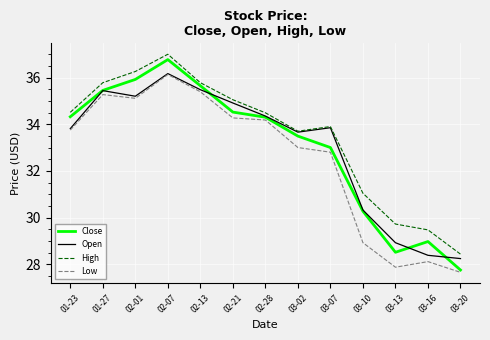

What position from the left is 03-10?

10